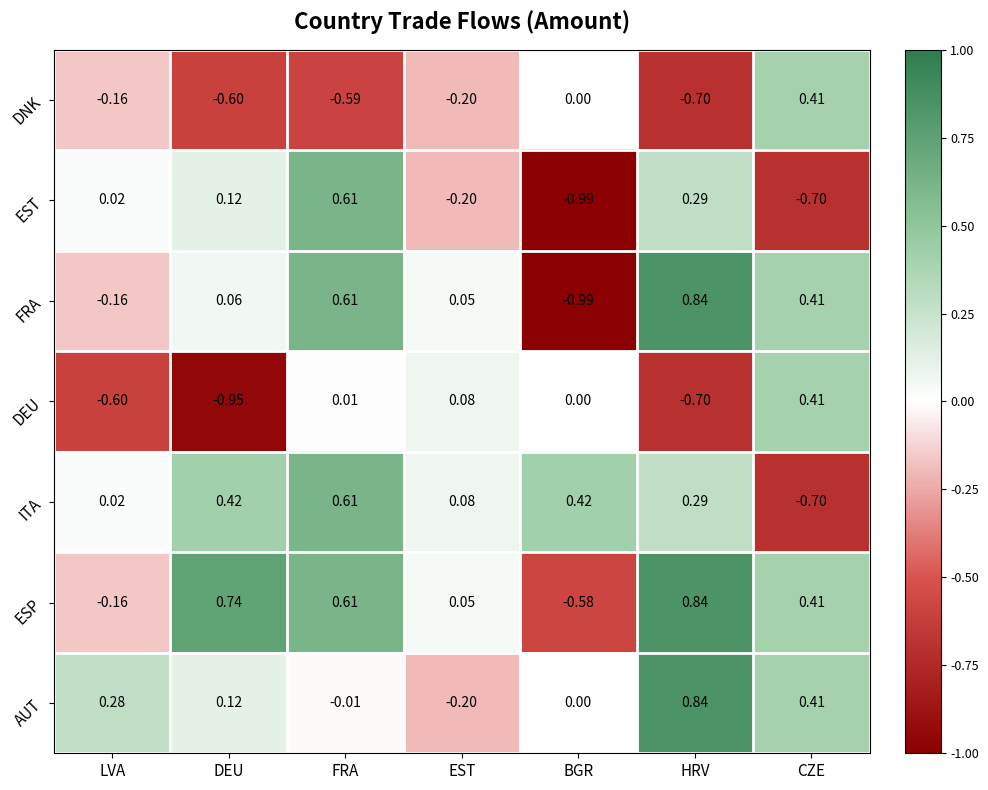

What is the spread (max minus min) of values at CZE?

1.1